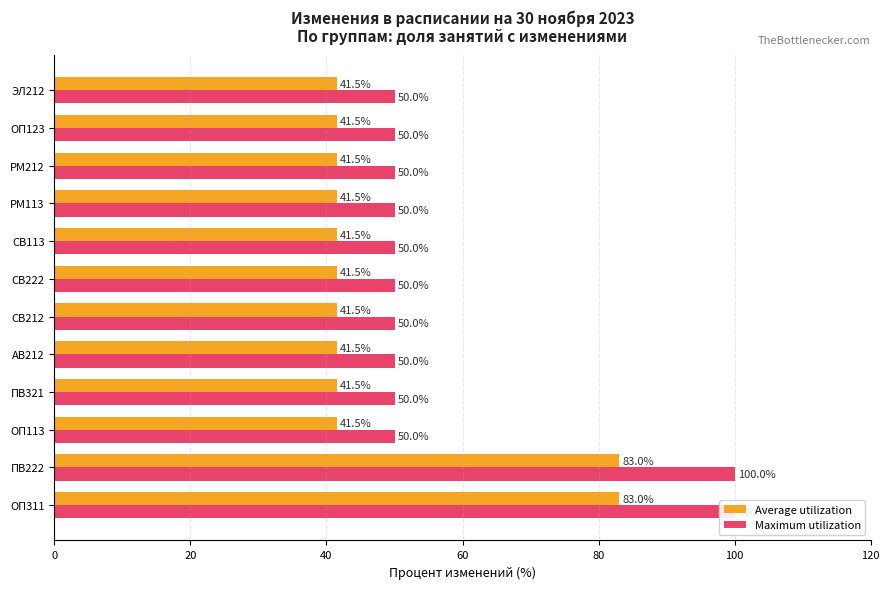

What value does the Maximum utilization series have at ОП311?

100.0